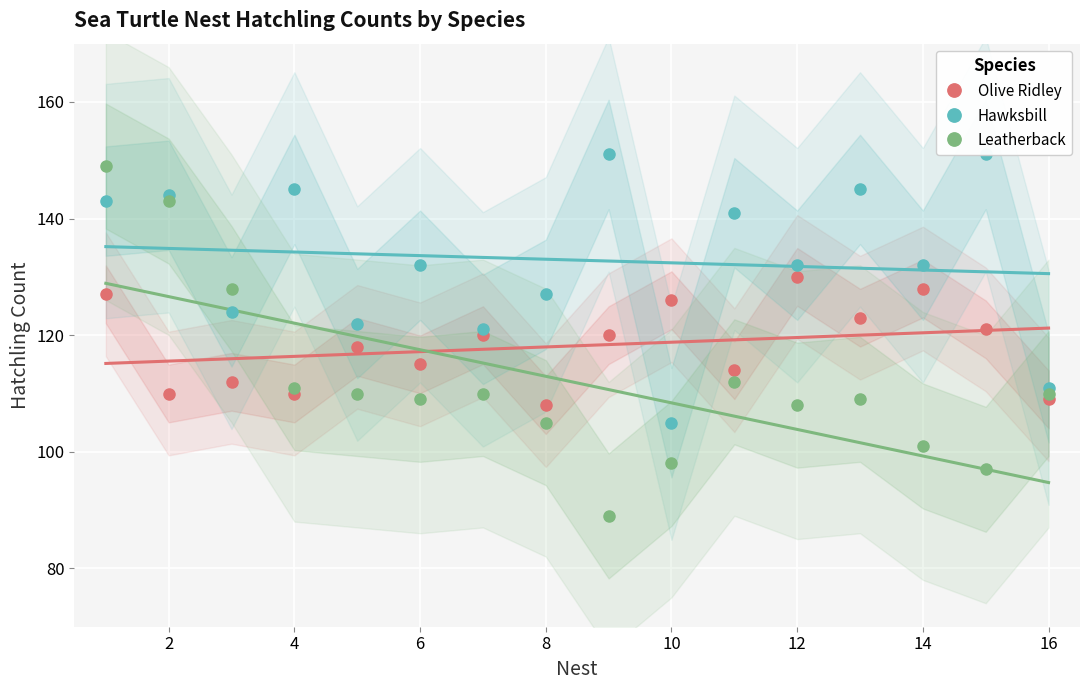

How many lines are shown in the chart?

3